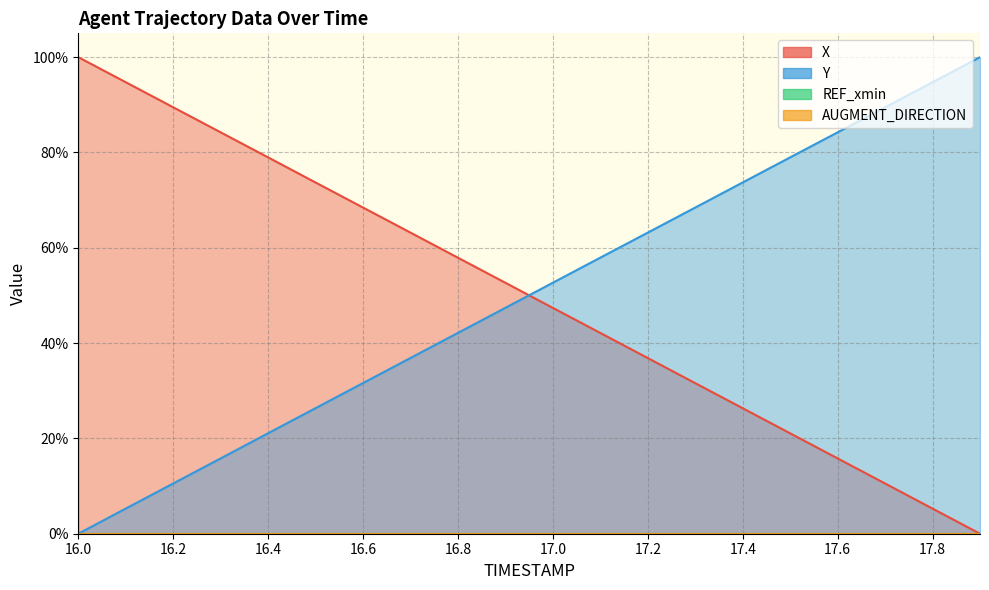

Which series has the largest total across all categories?

Y